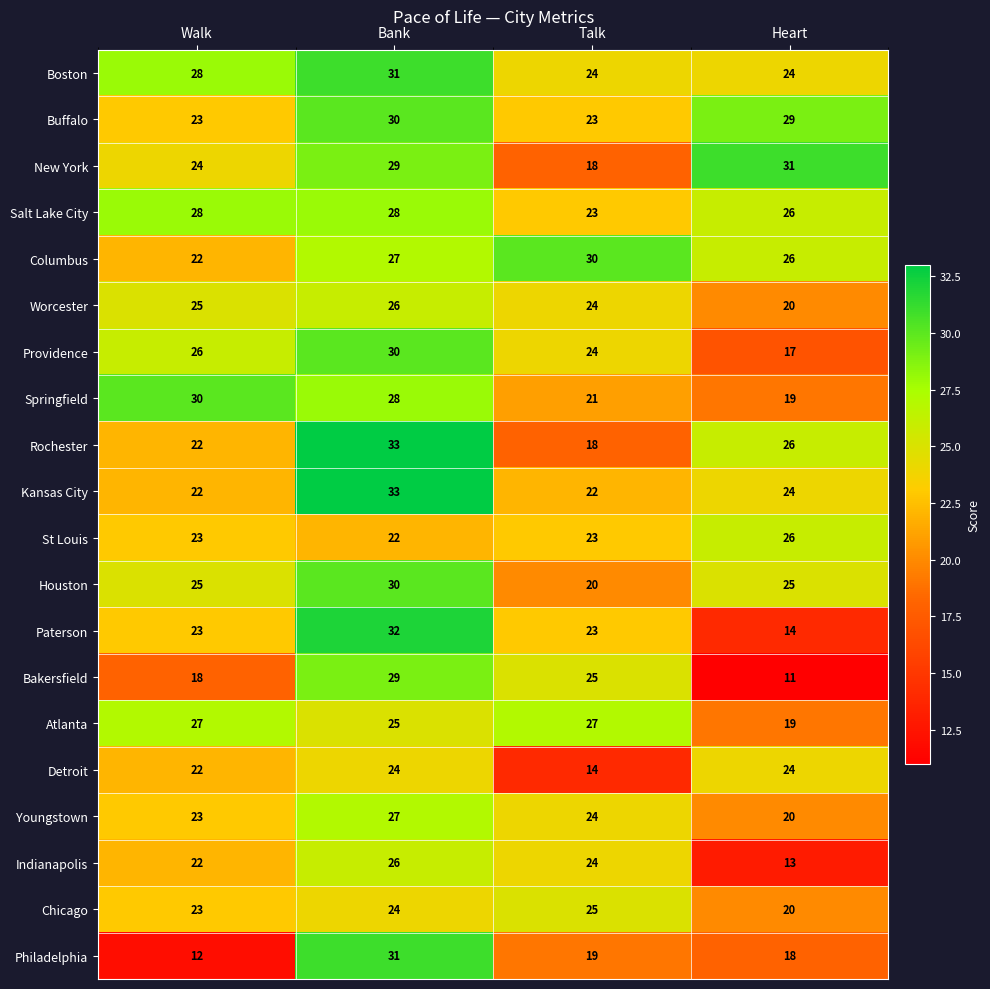

What value does the Providence series have at Bank, to the nearest 5?

30